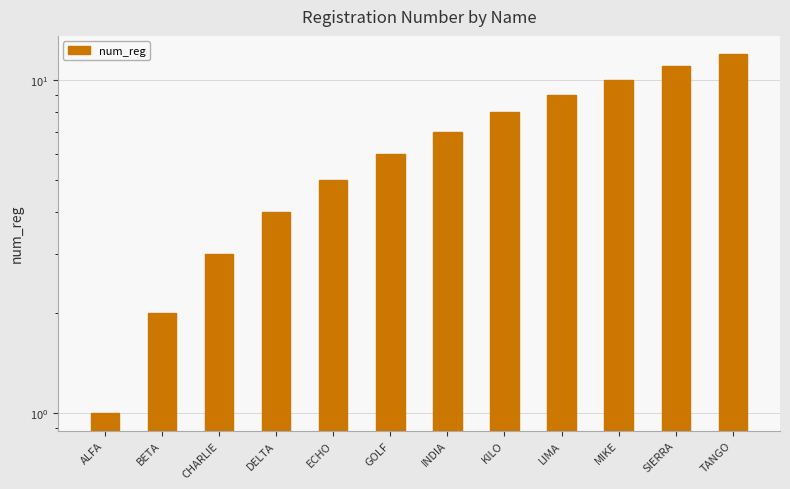

Which category has the highest value across all series?

TANGO